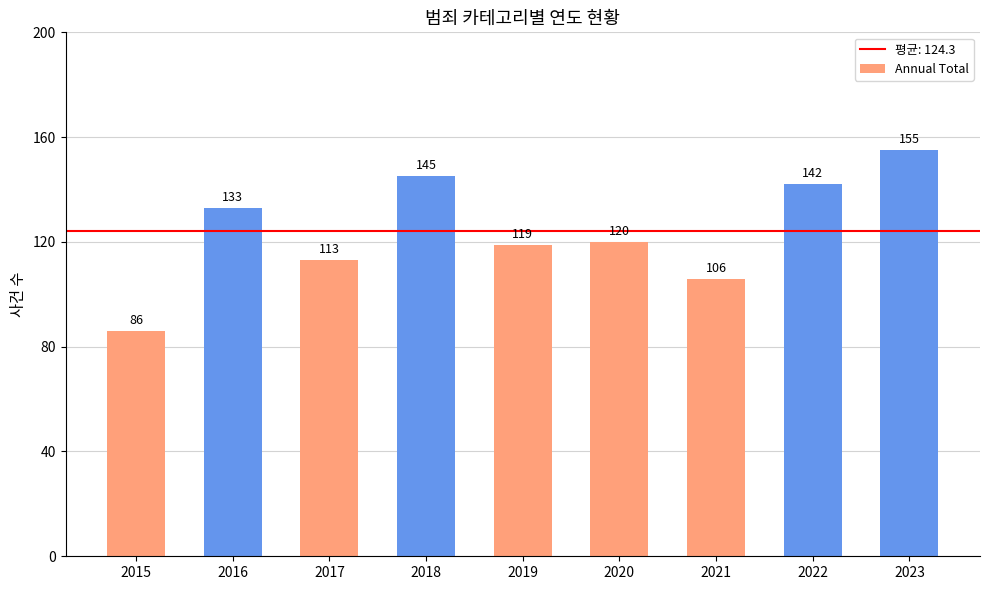

Is it true that the value at 2015 is 86?

True